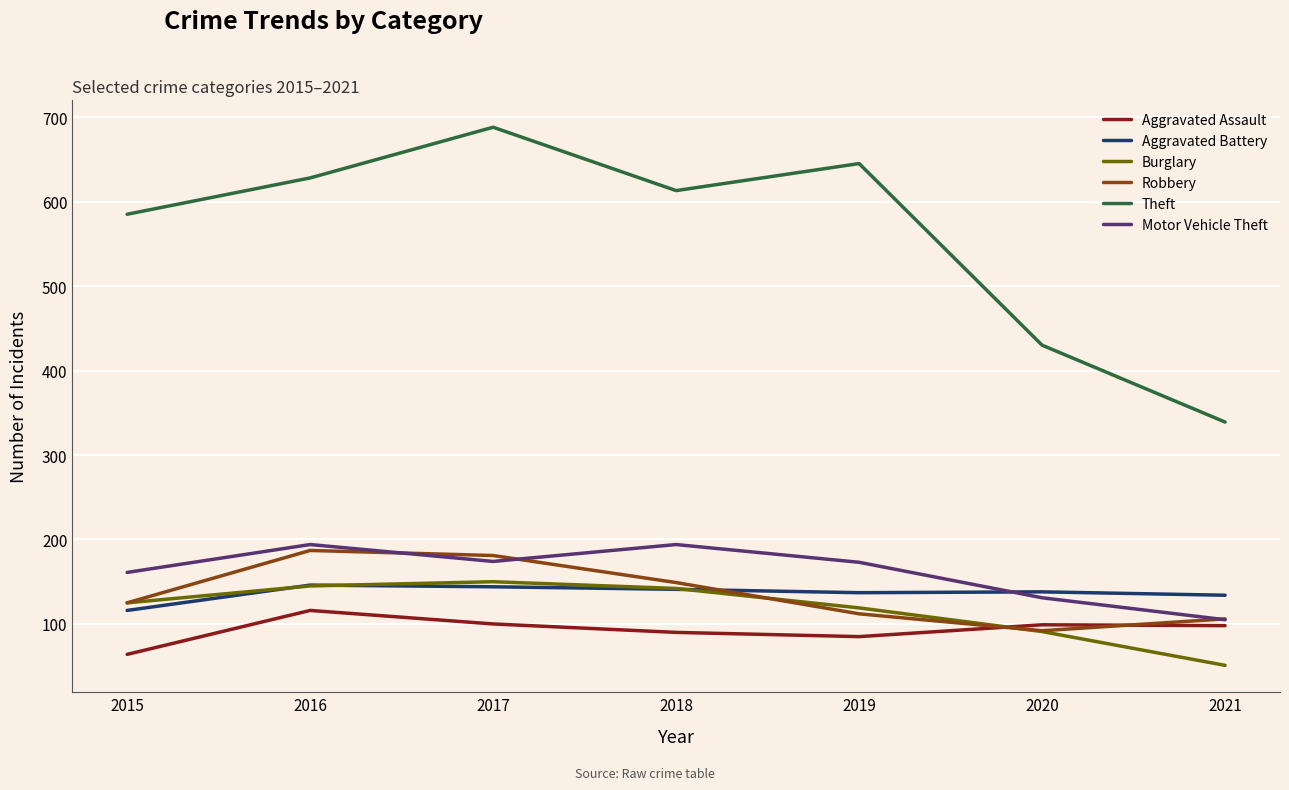

What is the difference between the maximum and minimum values in the Motor Vehicle Theft series?

89